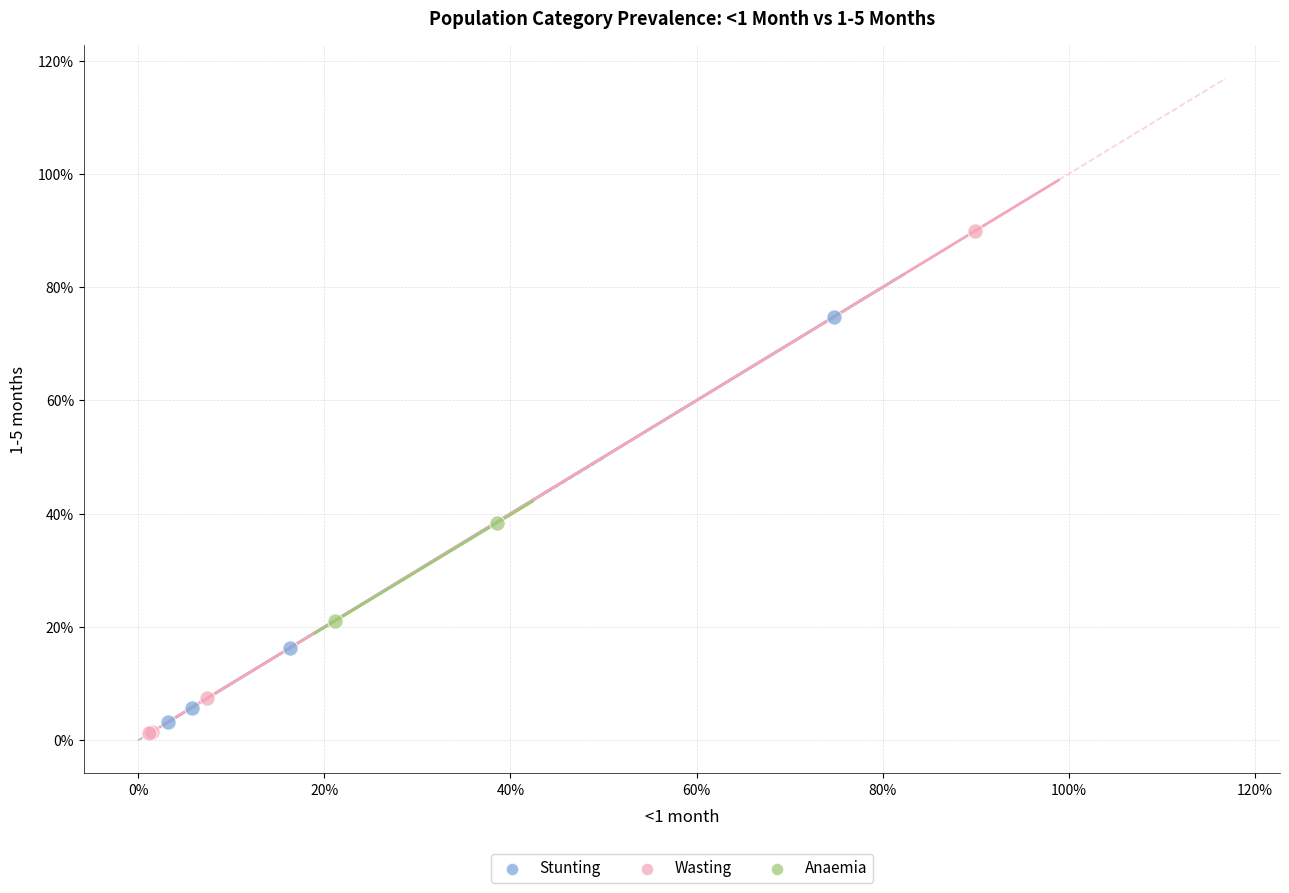

Which series contains the lowest Y value?

Wasting